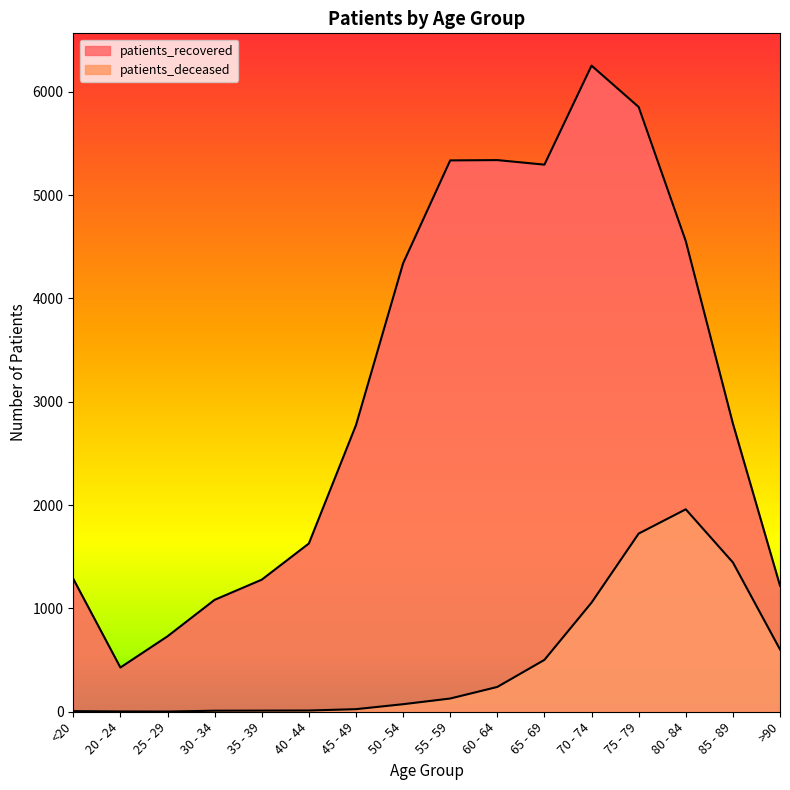

What is the difference between the highest and lowest values at >90?

617